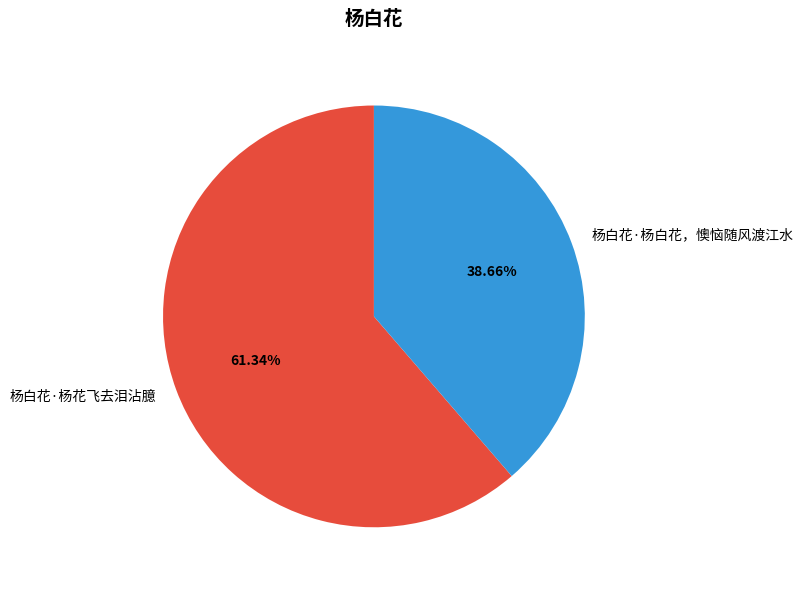

What is the smallest slice in the pie chart?

杨白花·杨白花，懊恼随风渡江水